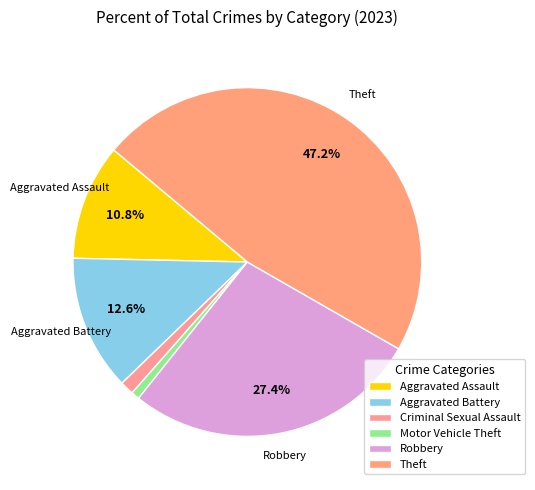

Which category has the smallest portion of the pie?

Motor Vehicle Theft